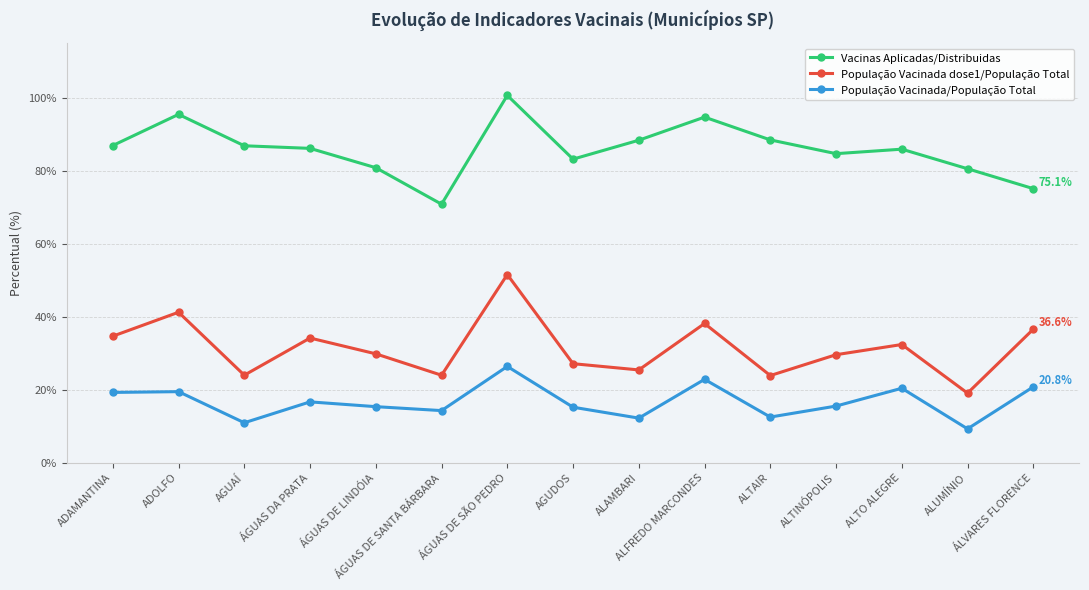

What is the difference between the maximum and minimum values in the População Vacinada/População Total series?

17.1